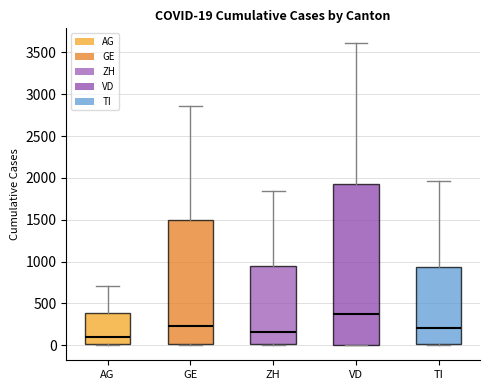

Which box's median line is the highest?

VD